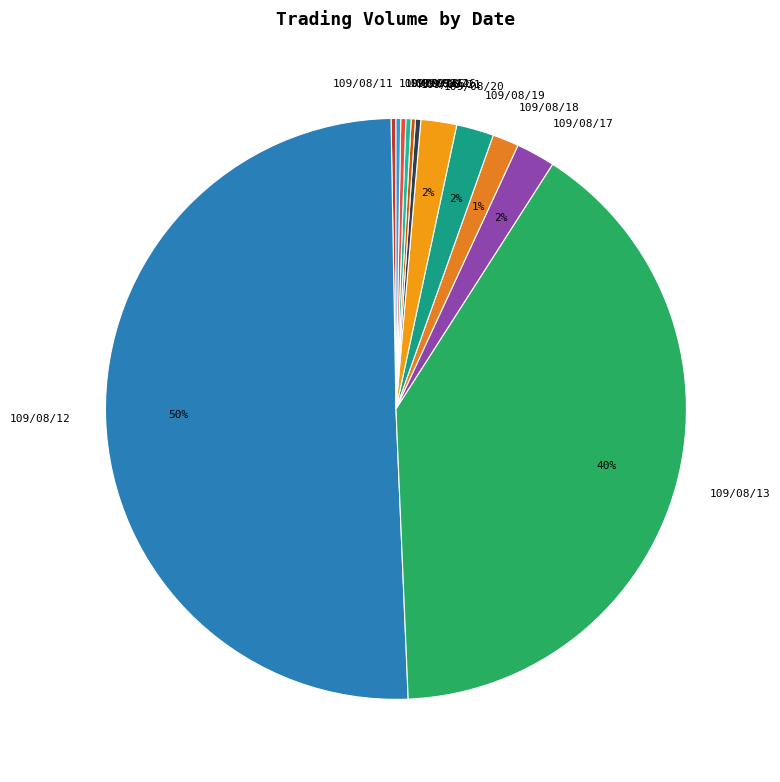

To the nearest percent, what portion does 109/08/17 represent?

2%